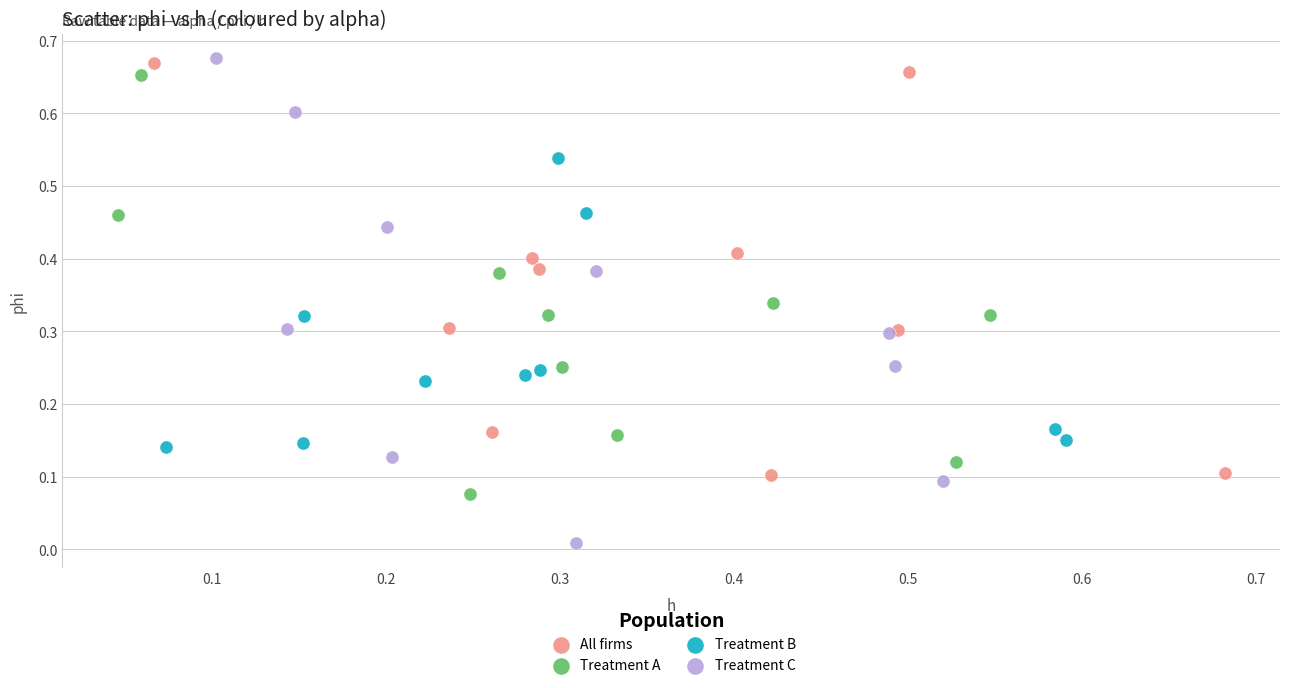

Which series contains the lowest Y value?

Treatment C